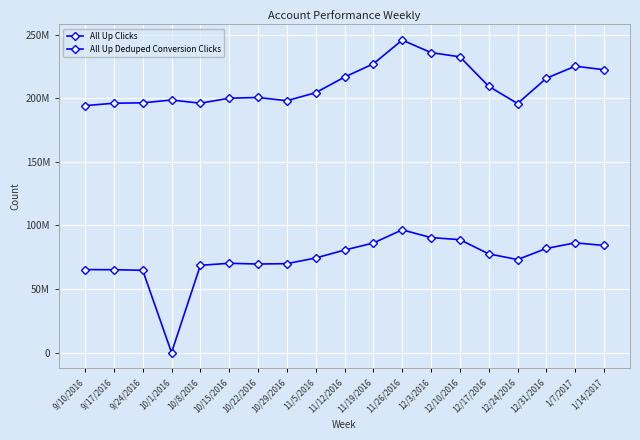

True or false: All Up Deduped Conversion Clicks and All Up Clicks cross at least once.

False